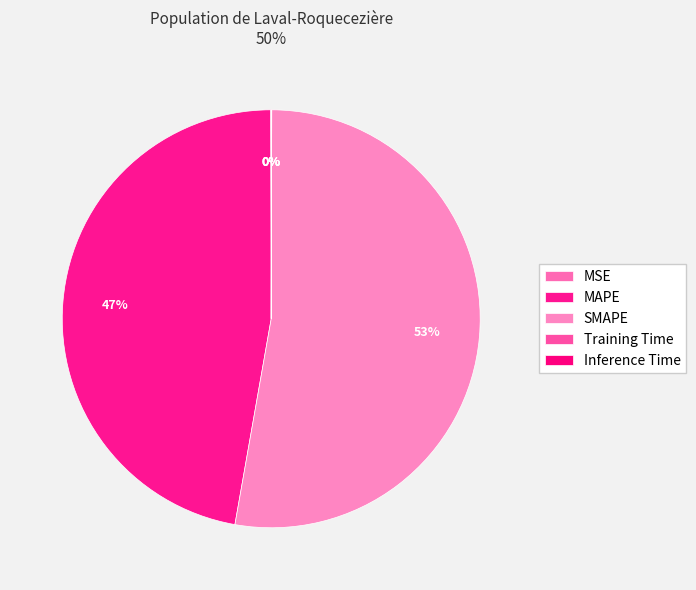

Combined, do Training Time and SMAPE account for over 50%?

Yes